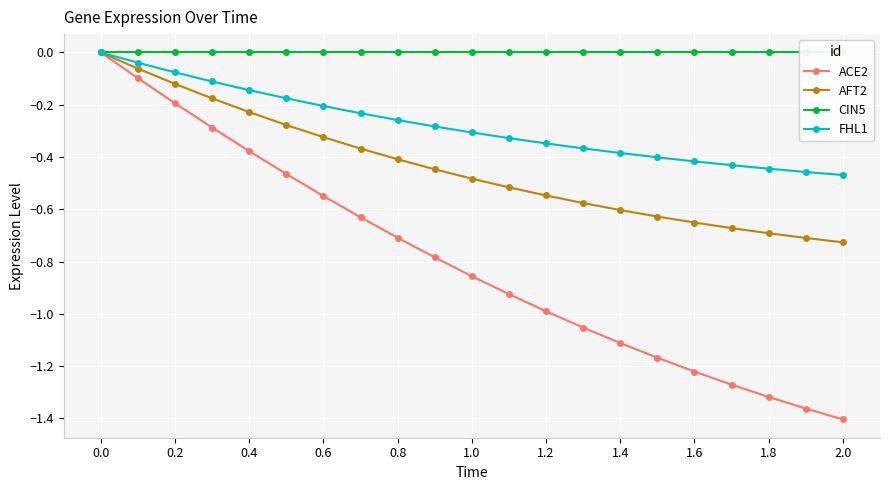

How many lines are shown in the chart?

4